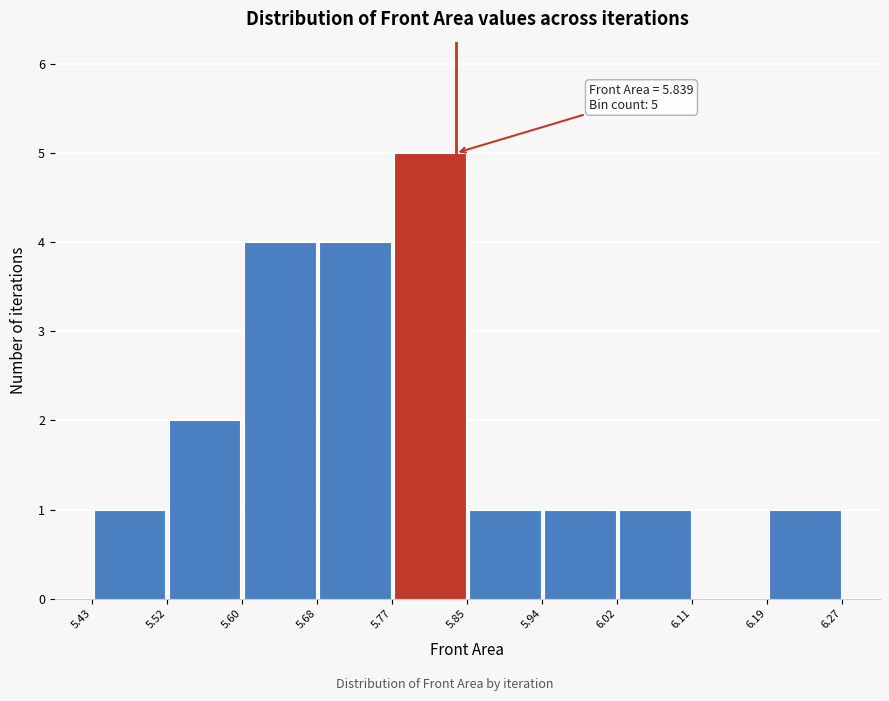

Which range on the x-axis has the tallest bar?

5.77 to 5.85